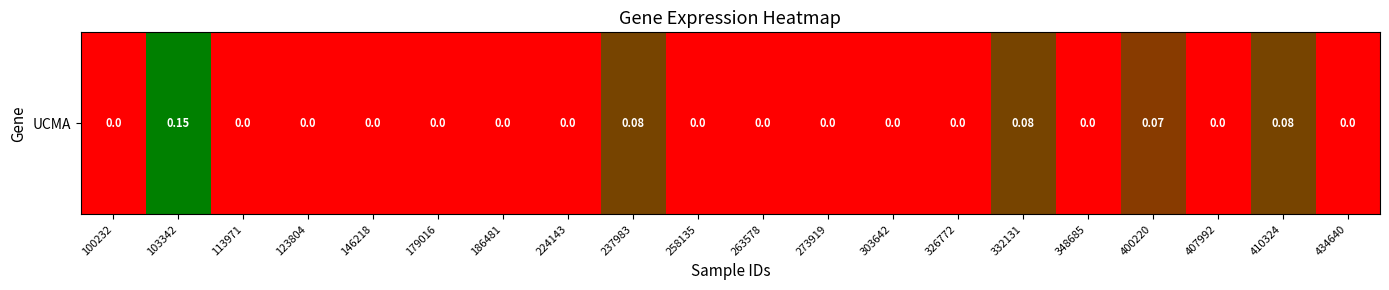

Reading right to left, transcribe all the data shown in this chart.

0.0	0.1	0.0	0.1	0.0	0.1	0.0	0.0	0.0	0.0	0.0	0.1	0.0	0.0	0.0	0.0	0.0	0.0	0.1	0.0